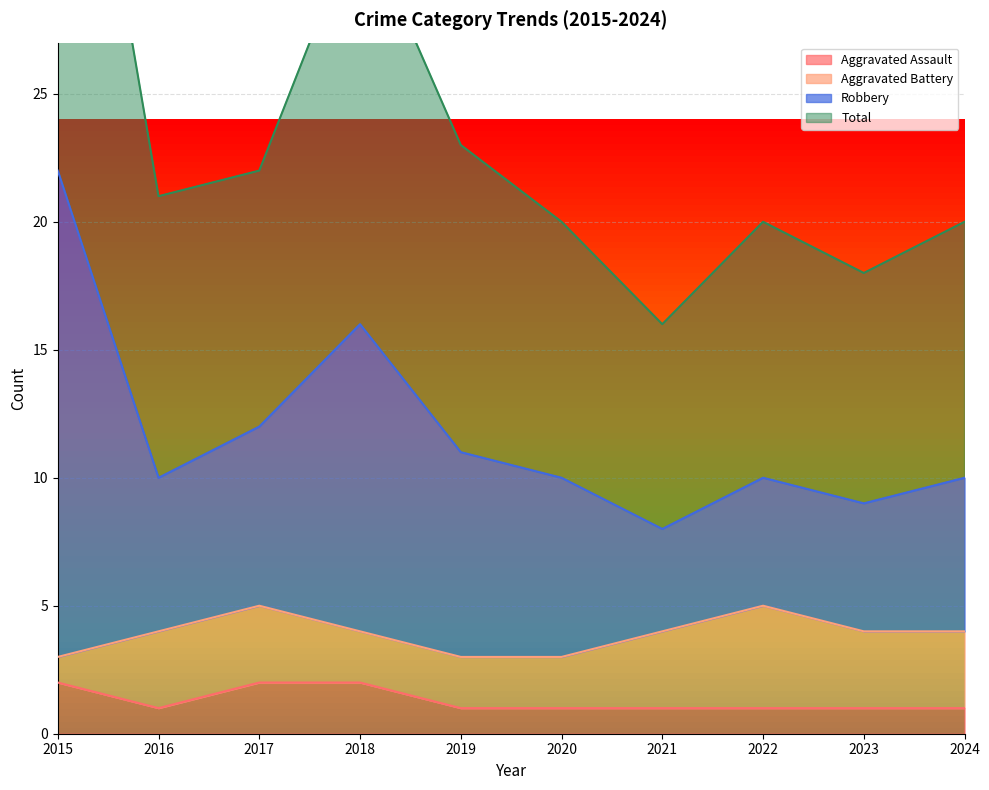

Is it true that Aggravated Assault equals 1 at 2020?

True